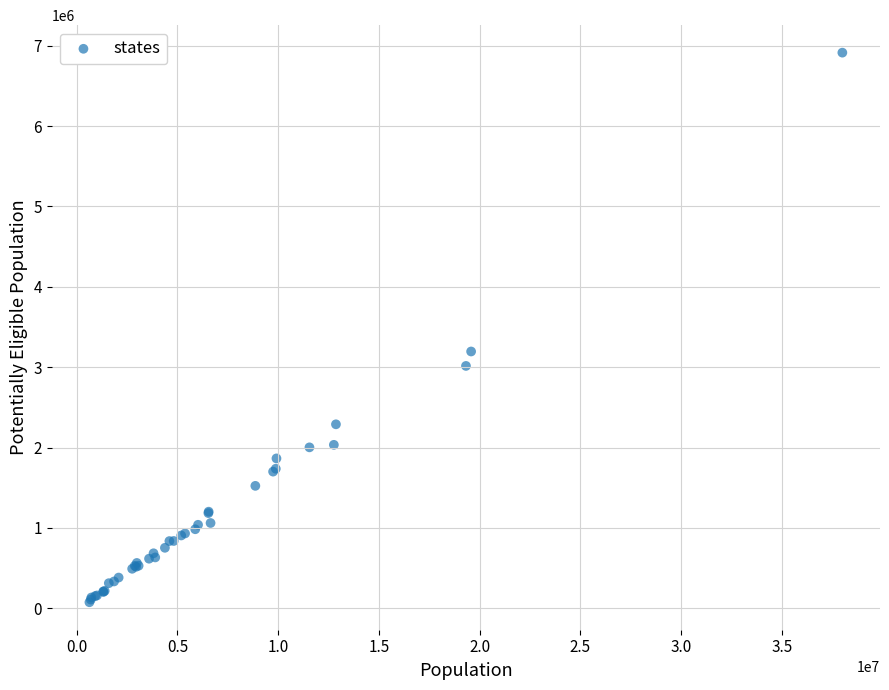

What Y value in the scatter plot is closest to 3494942?

3195875